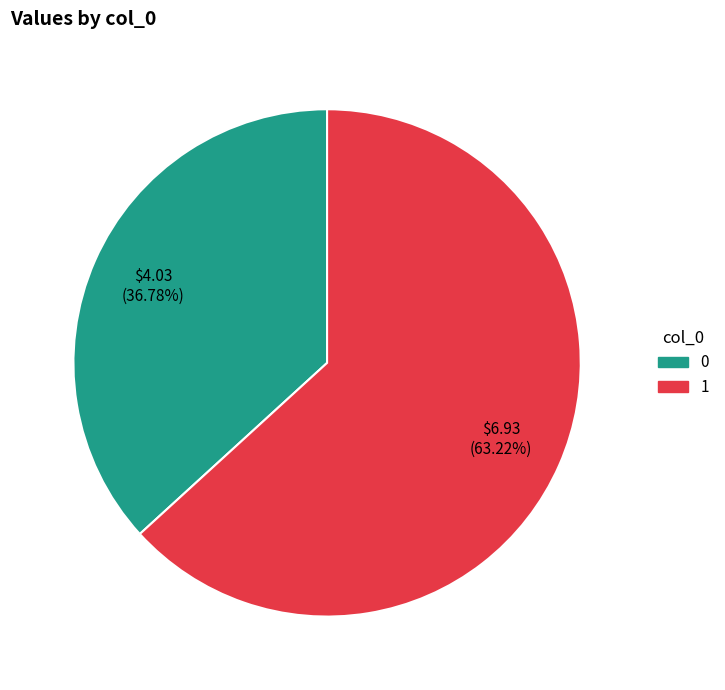

Which category has the biggest portion of the pie?

1